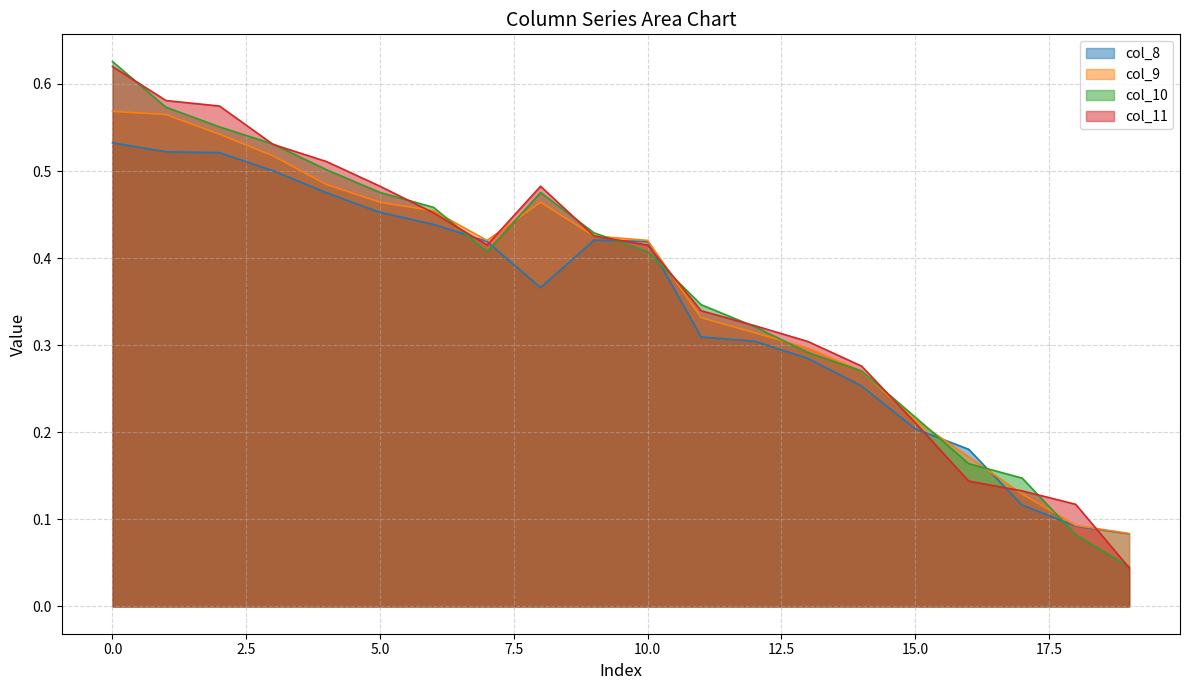

Which series has the widest spread of values?

col_10